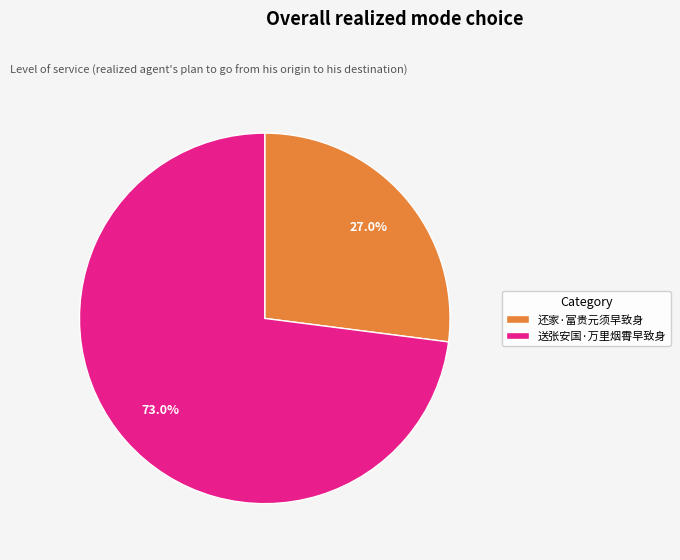

Which category has the biggest portion of the pie?

送张安国·万里烟霄早致身